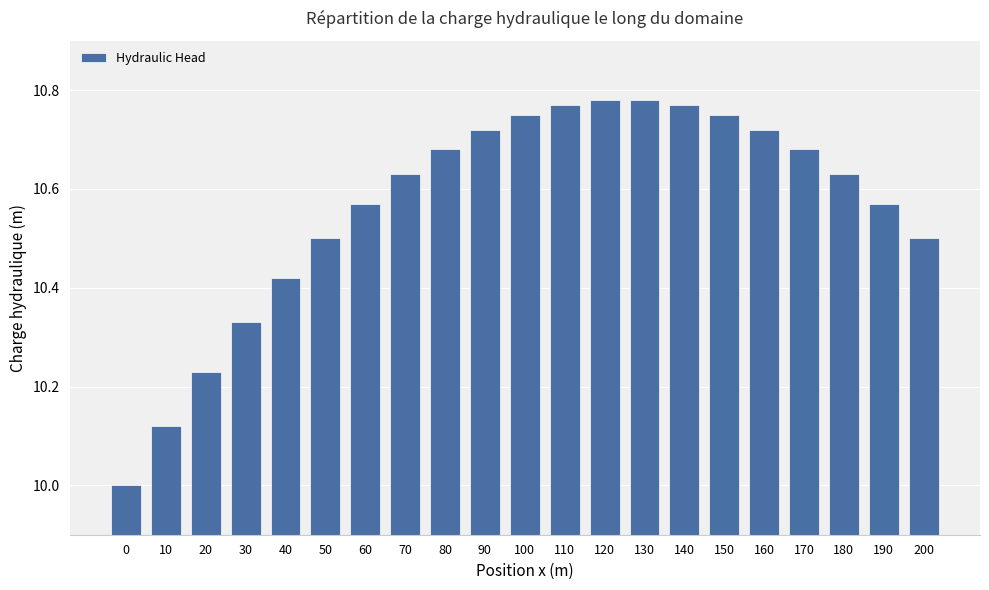

What is the sum of all values?

221.9